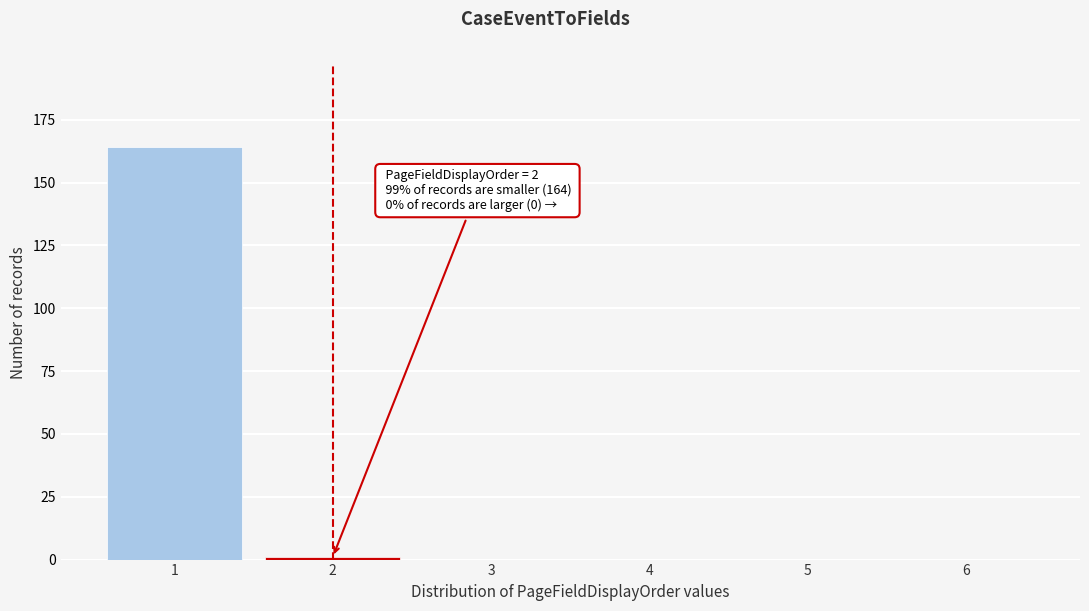

Reading left to right, what are all the values shown in this chart?

1=164	2=1	3=0	4=0	5=0	6=0